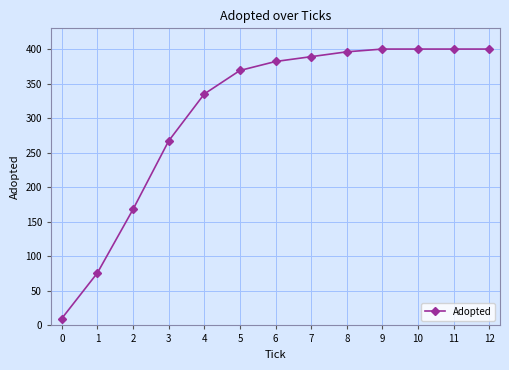

What is the sum of all values?

3992